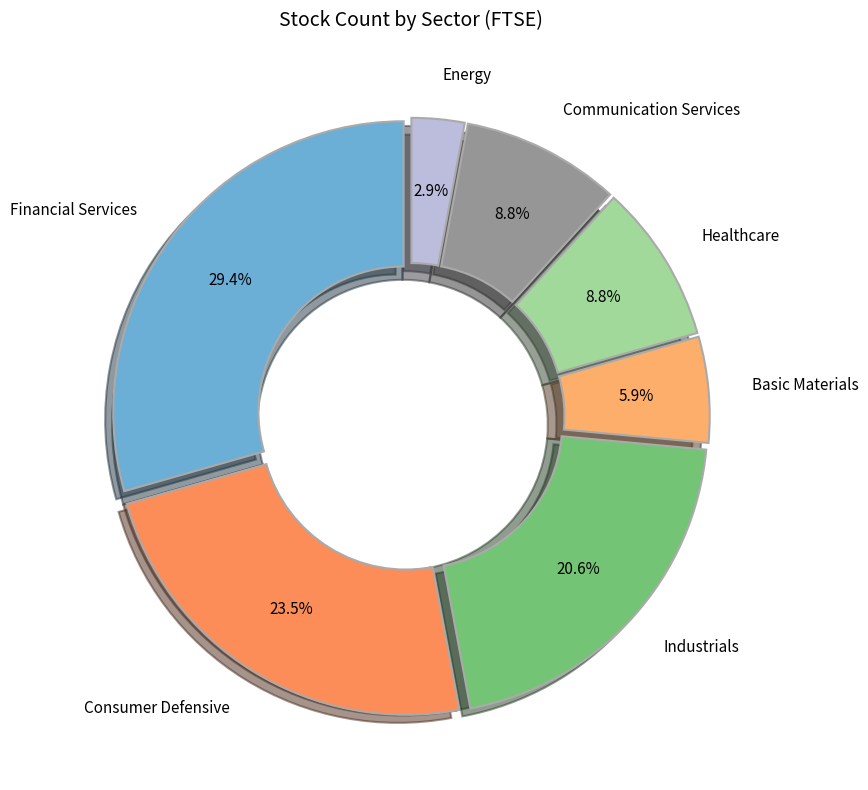

Do Basic Materials and Communication Services together represent more than half of the pie?

No